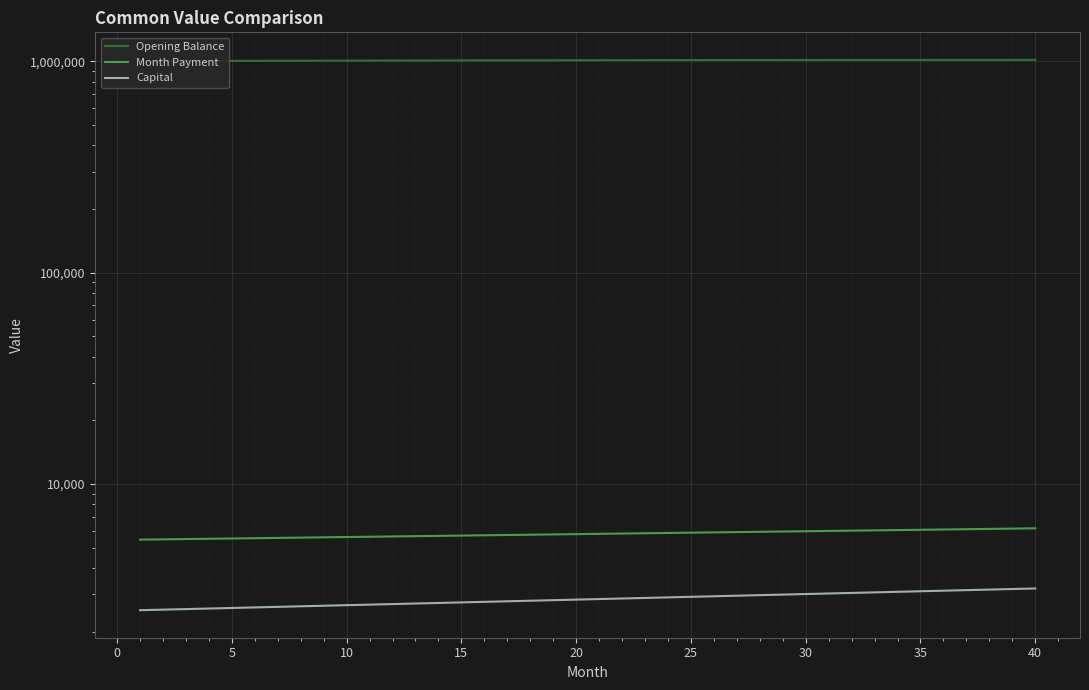

Rank the series at 5 from highest to lowest value.

Opening Balance, Month Payment, Capital